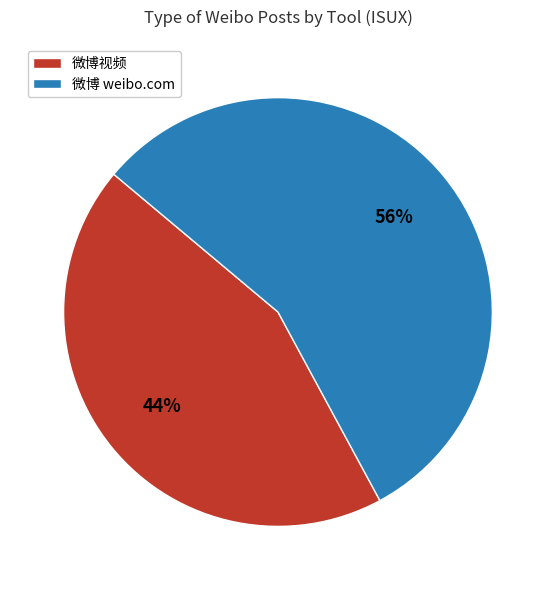

To the nearest percent, what is the average slice percentage?

50%